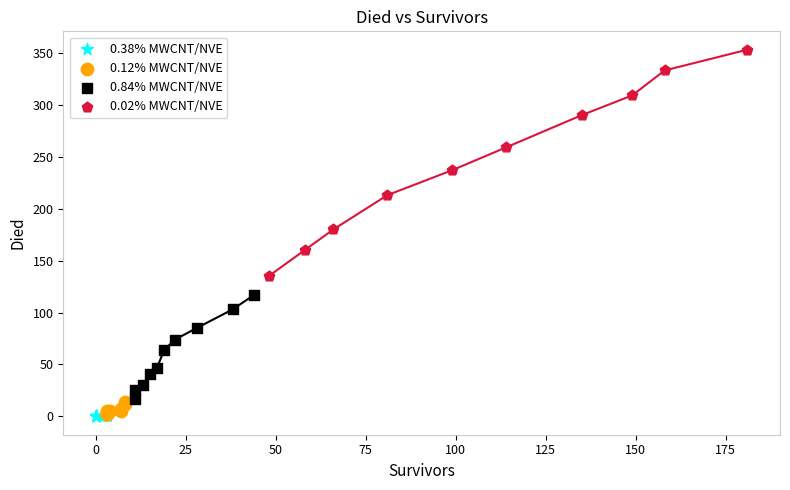

Which series reaches the maximum Y coordinate?

0.02% MWCNT/NVE